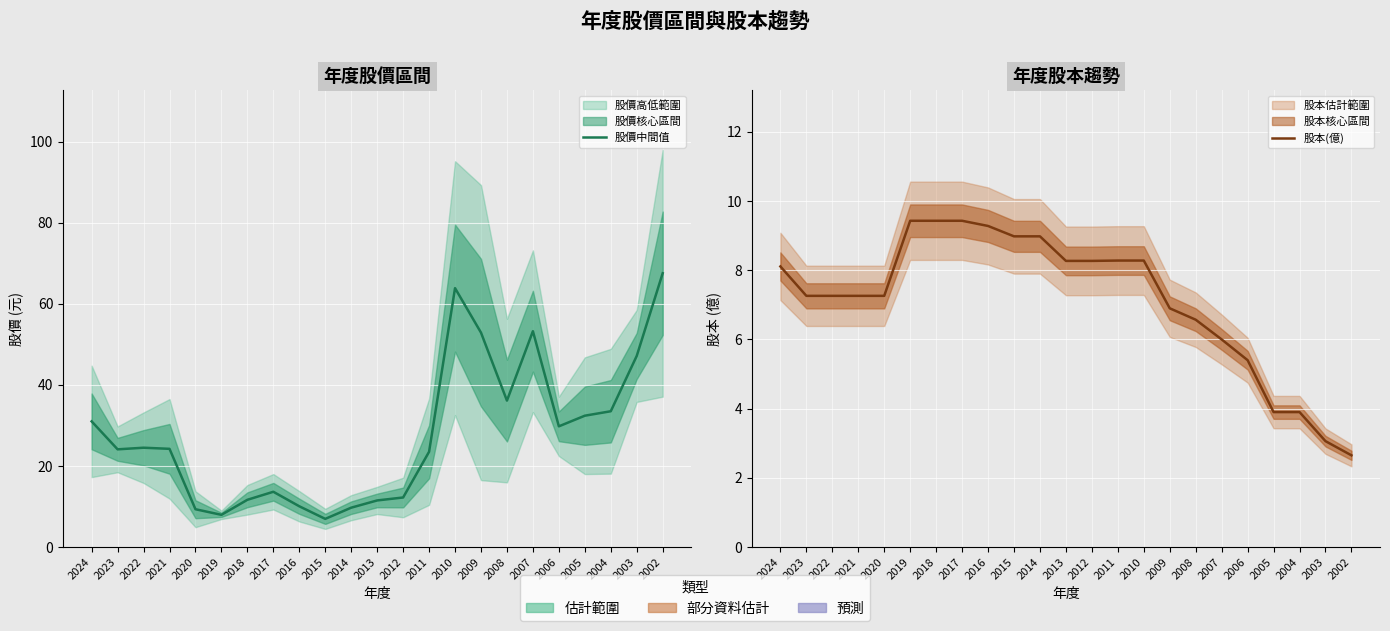

Where do 股本(億) and 股價中間值 first cross each other?

2020 and 2019